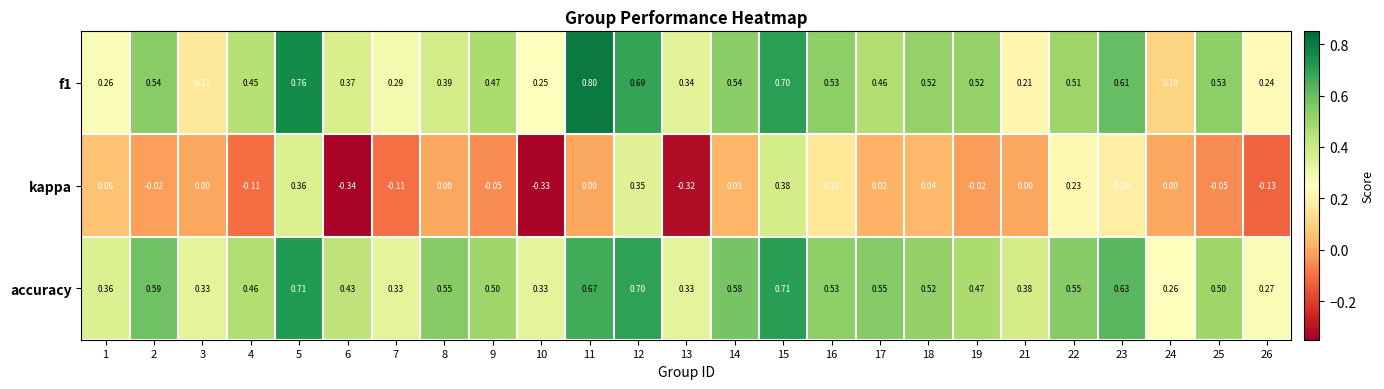

Rank the series by their maximum value, from lowest to highest.

kappa, accuracy, f1